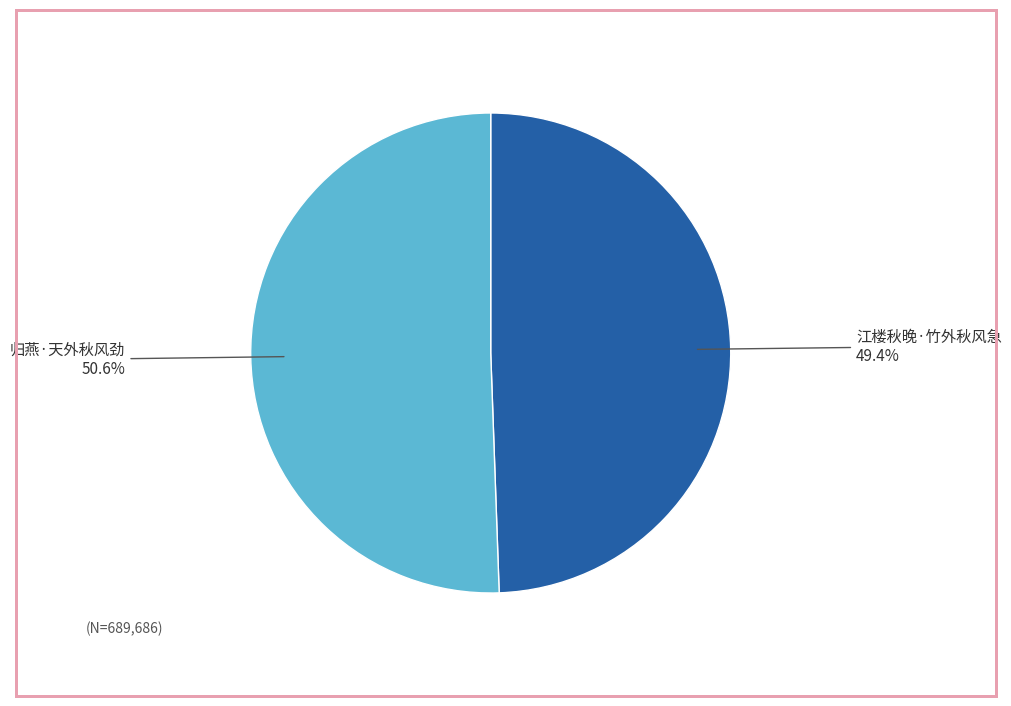

Combined, what portion of the pie is 江楼秋晚·竹外秋风急 and 归燕·天外秋风劲?

100.0%